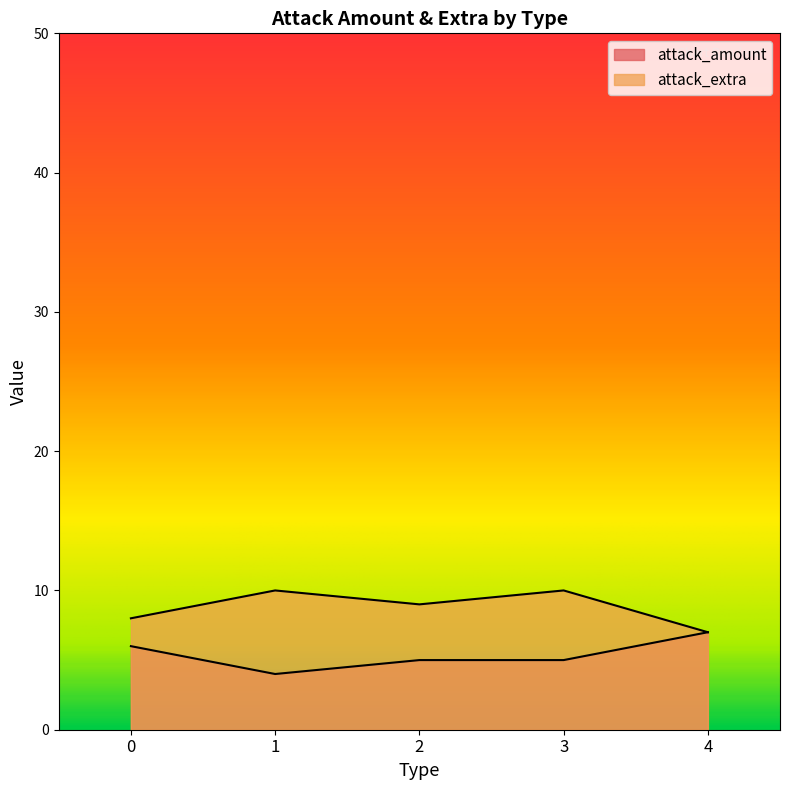

True or false: attack_extra and attack_amount intersect in this chart.

False